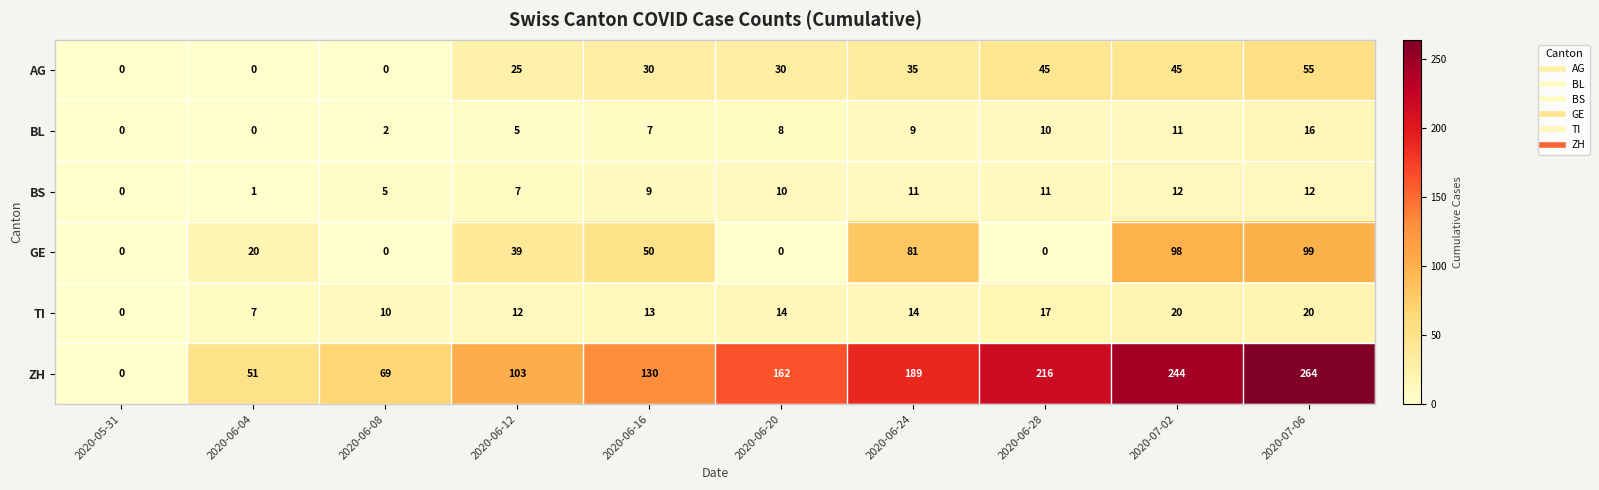

What is the sum of the TI values at 2020-06-20 and 2020-06-28?

31